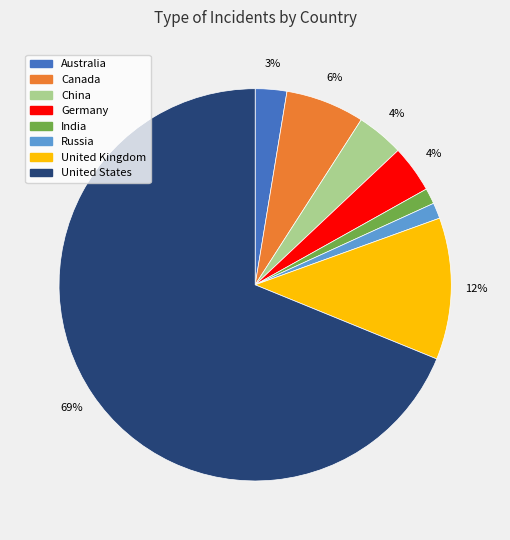

Does United States represent more than half of the total?

Yes